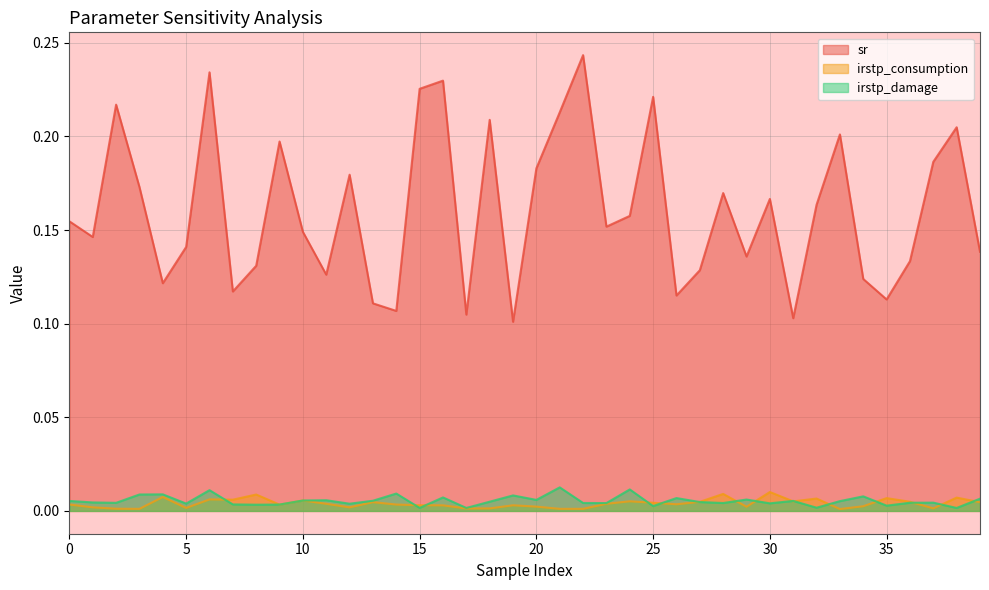

Which series has the largest total across all categories?

sr